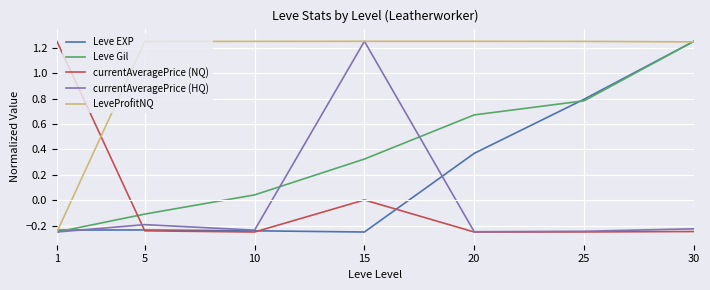

At which category is the sum across all series the highest?

30